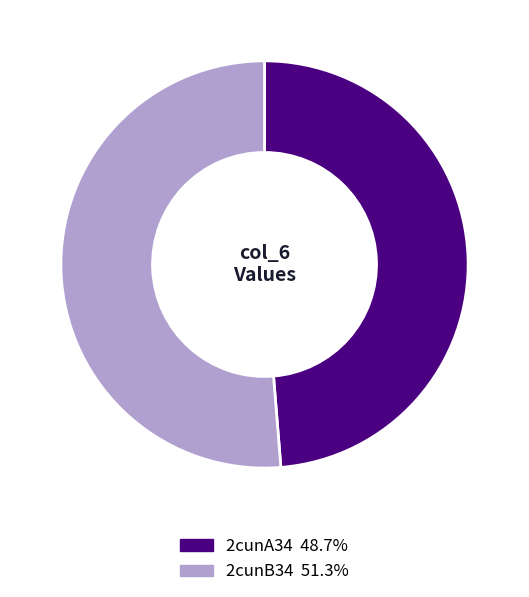

Combined, do 2cunB34 and 2cunA34 account for over 50%?

Yes